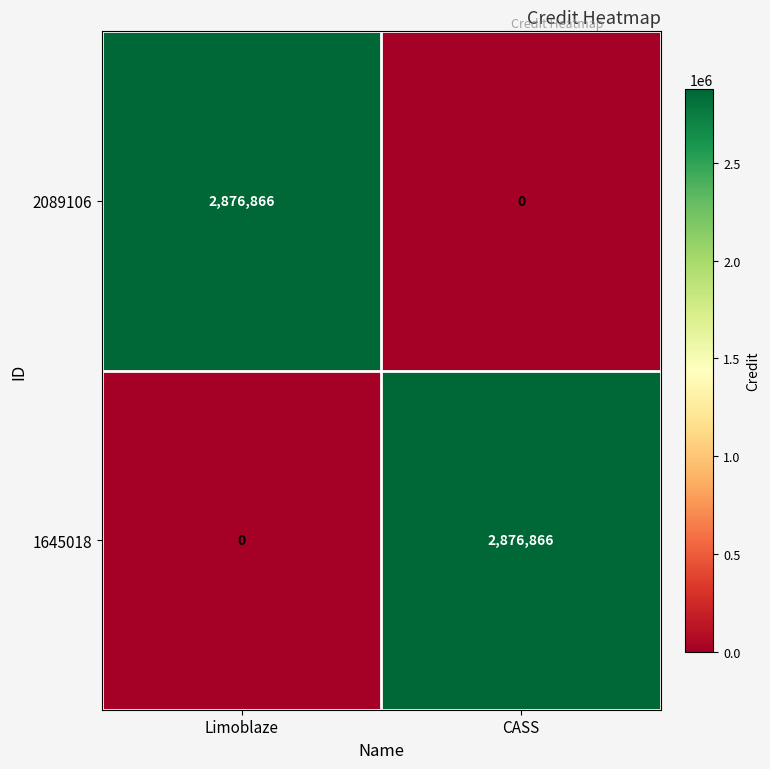

Reading left to right, transcribe all the data shown in this chart.

2089106: 2876866	0
1645018: 0	2876866